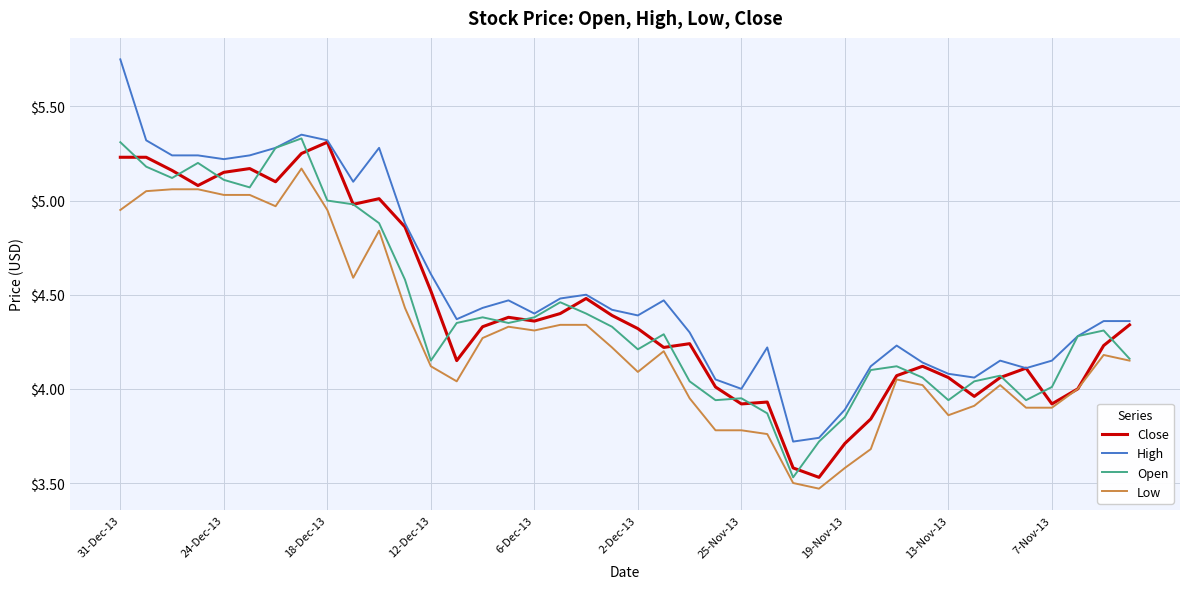

Which series has the widest spread of values?

High